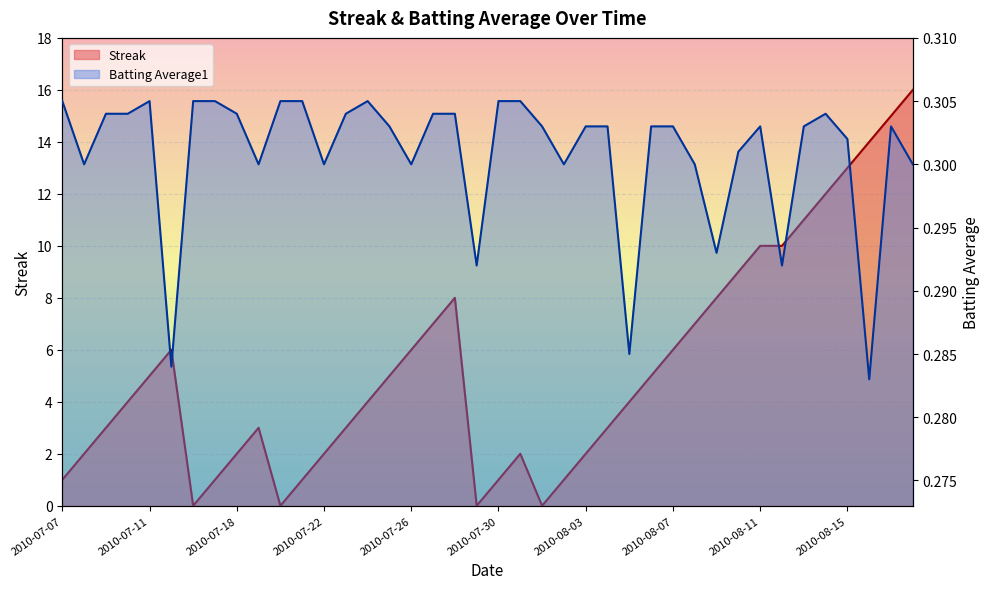

How many times do Batting Average1 and Streak cross each other?

8